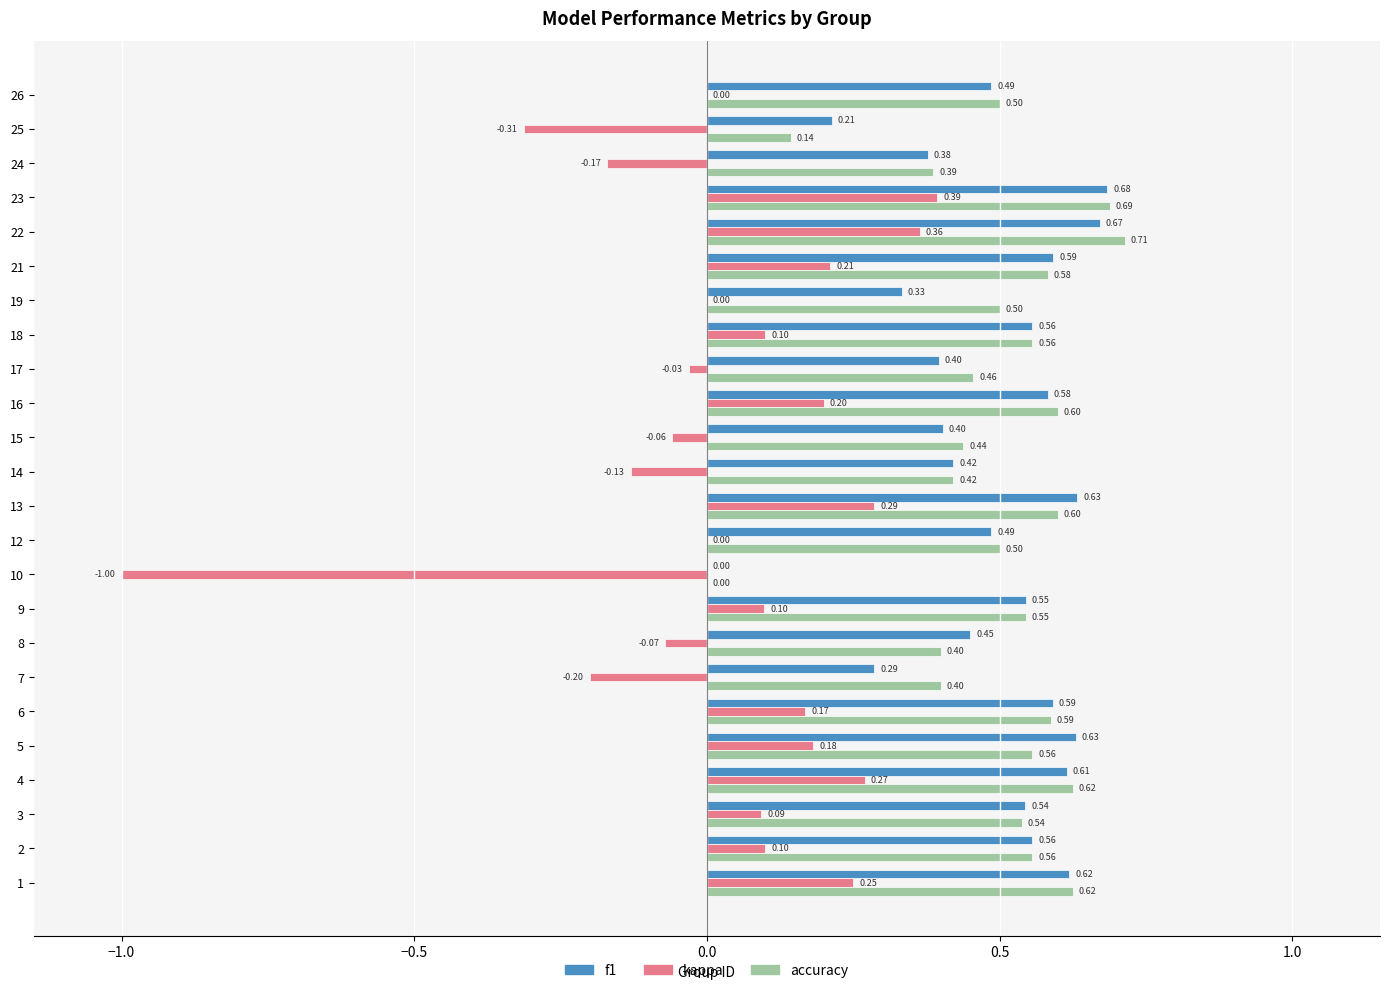

Between 4 and 18, which series saw the biggest shift?

kappa